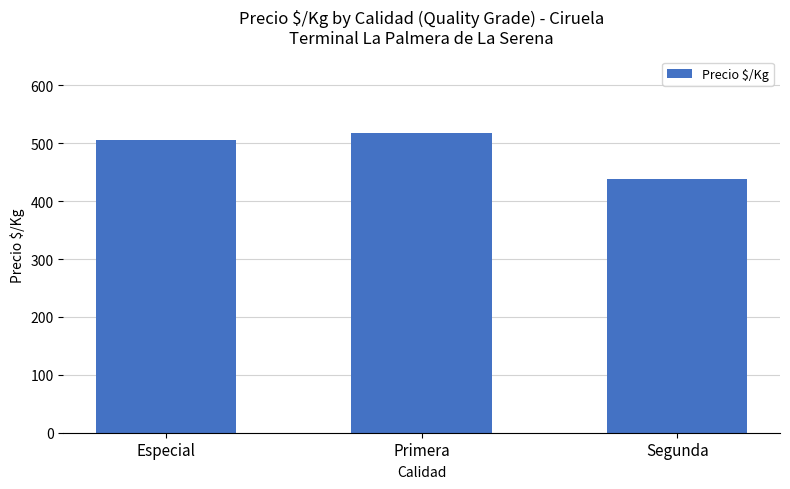

True or false: the data shows 782 at Segunda.

False